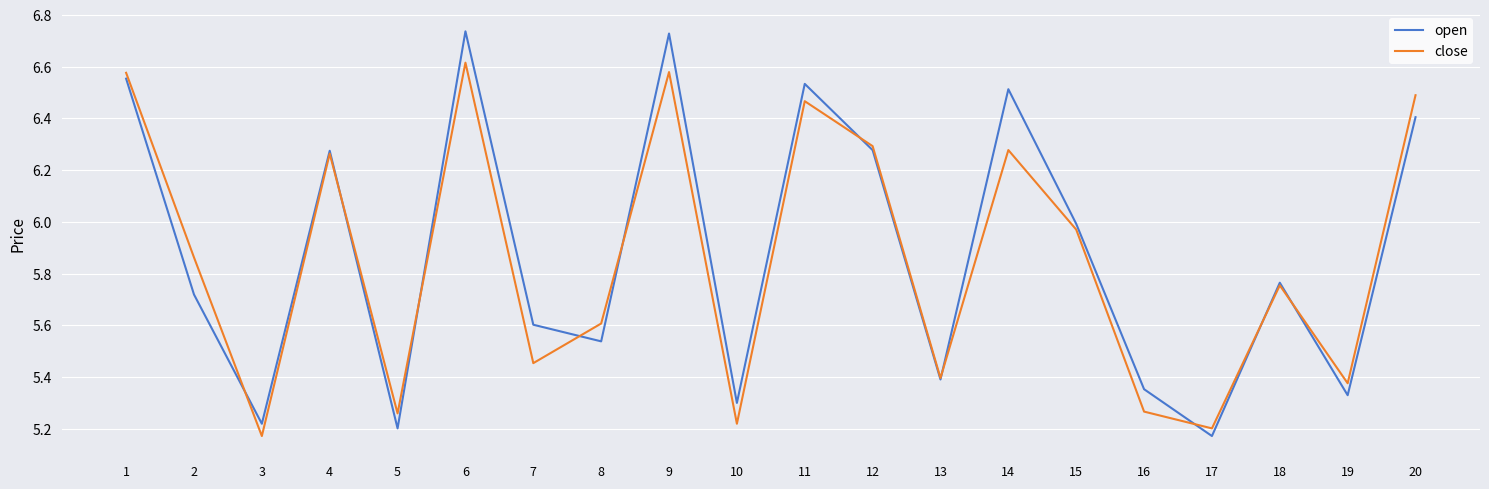

Is it true that close equals 8.8 at 7?

False